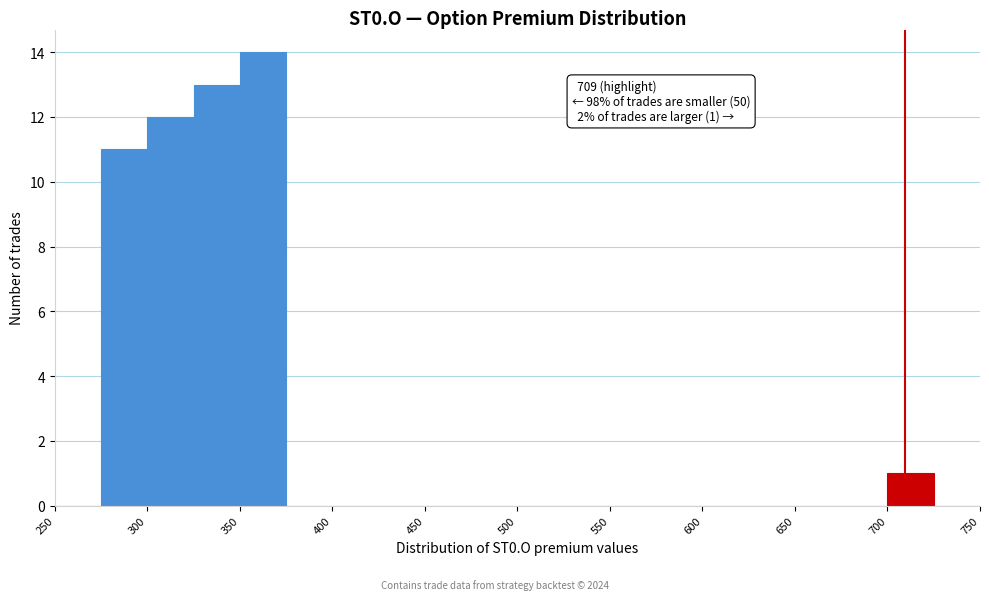

Over which range of the x-axis is the bar tallest?

350 to 375